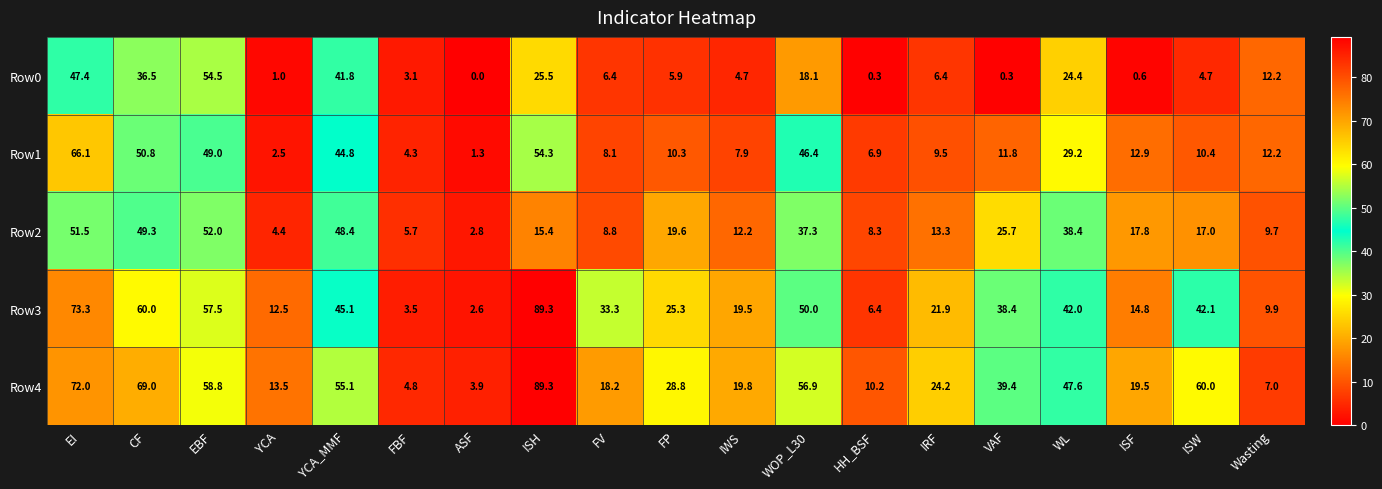

Which series has the largest total across all categories?

Row4